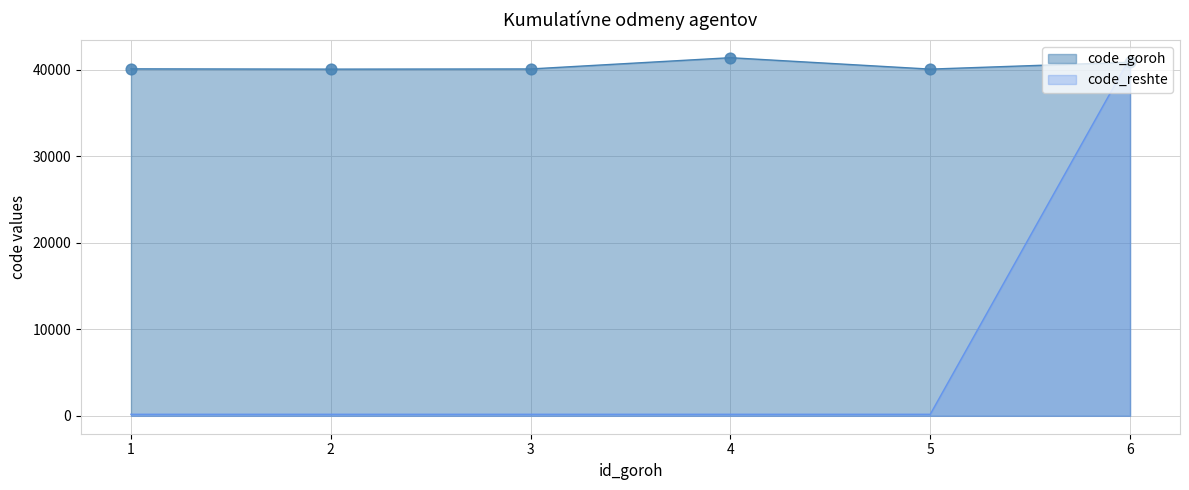

What is the total value across all series at 5?

40277.4